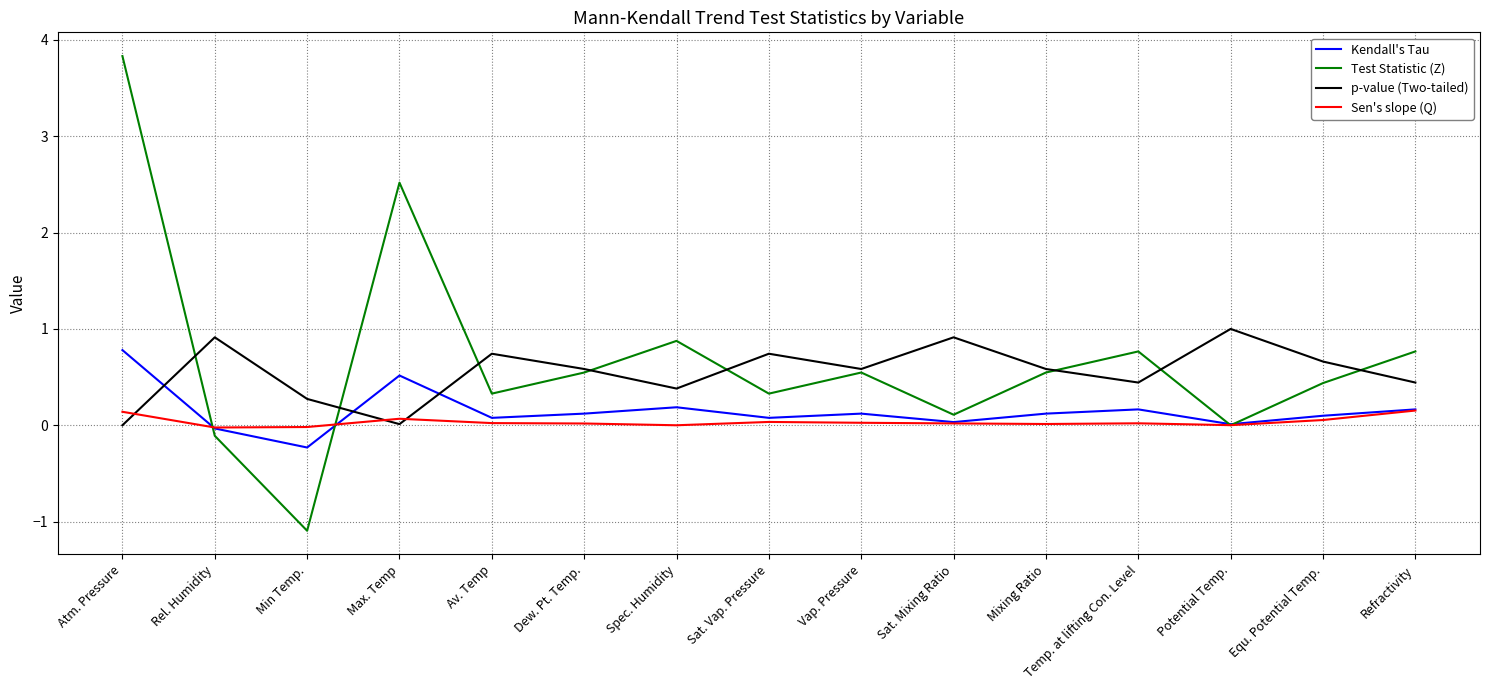

List the series in order of their overall mean, lowest first.

Sen's slope (Q), Kendall's Tau, p-value (Two-tailed), Test Statistic (Z)